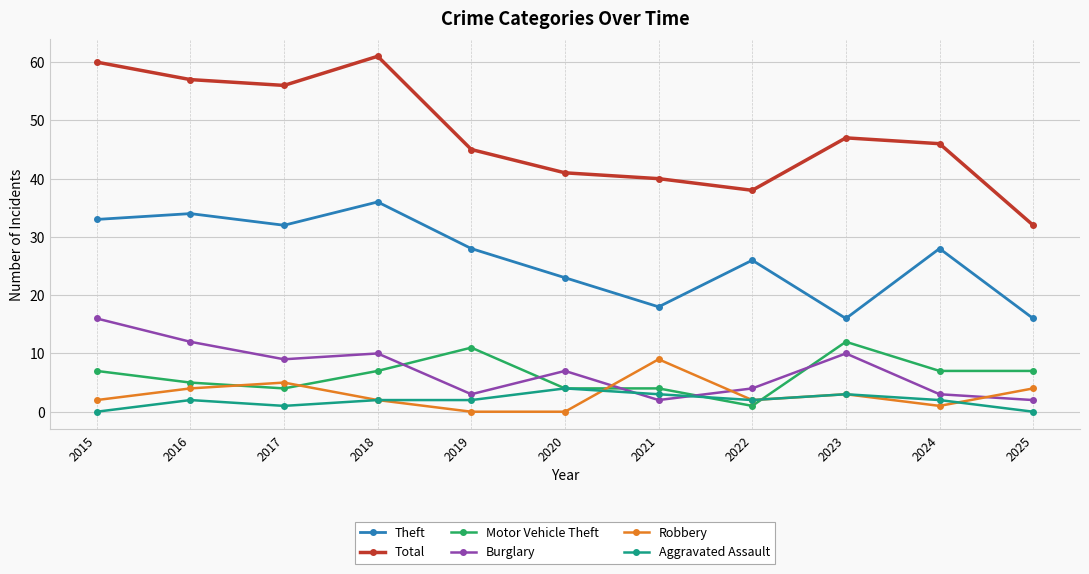

The value of Motor Vehicle Theft at 2015 is 7. True or false?

True